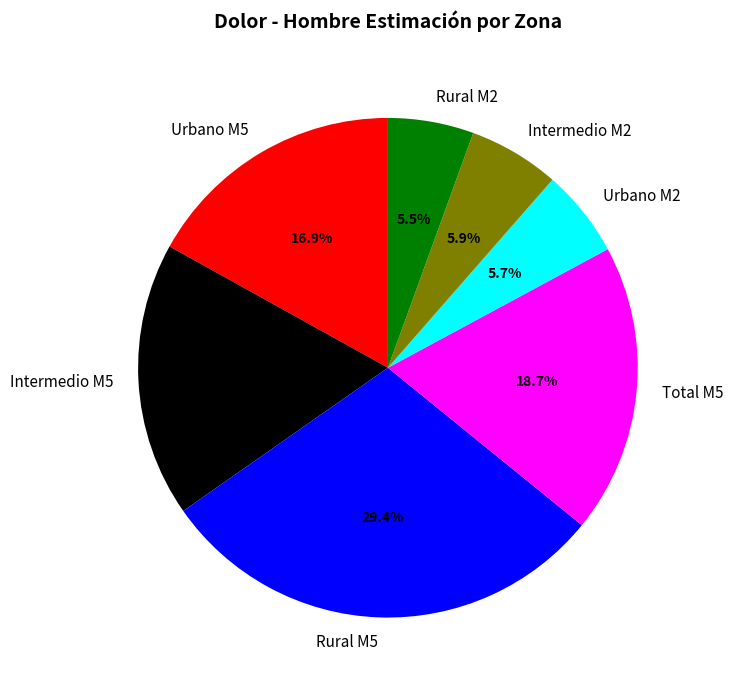

To the nearest percent, what is the average slice percentage?

14%